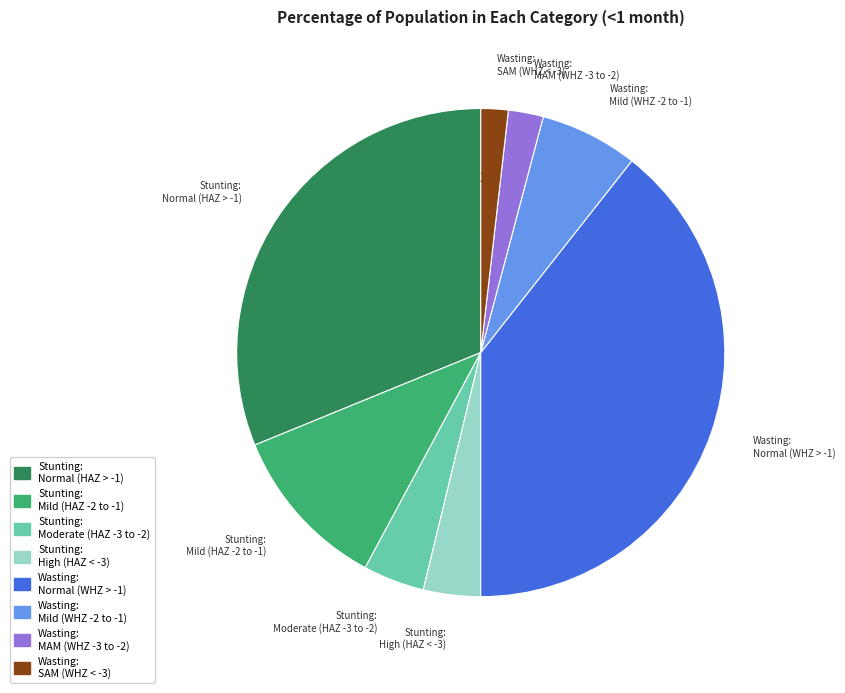

To the nearest percent, what is the combined percentage of Stunting: Normal (HAZ > -1) and Stunting: Moderate (HAZ -3 to -2)?

35%